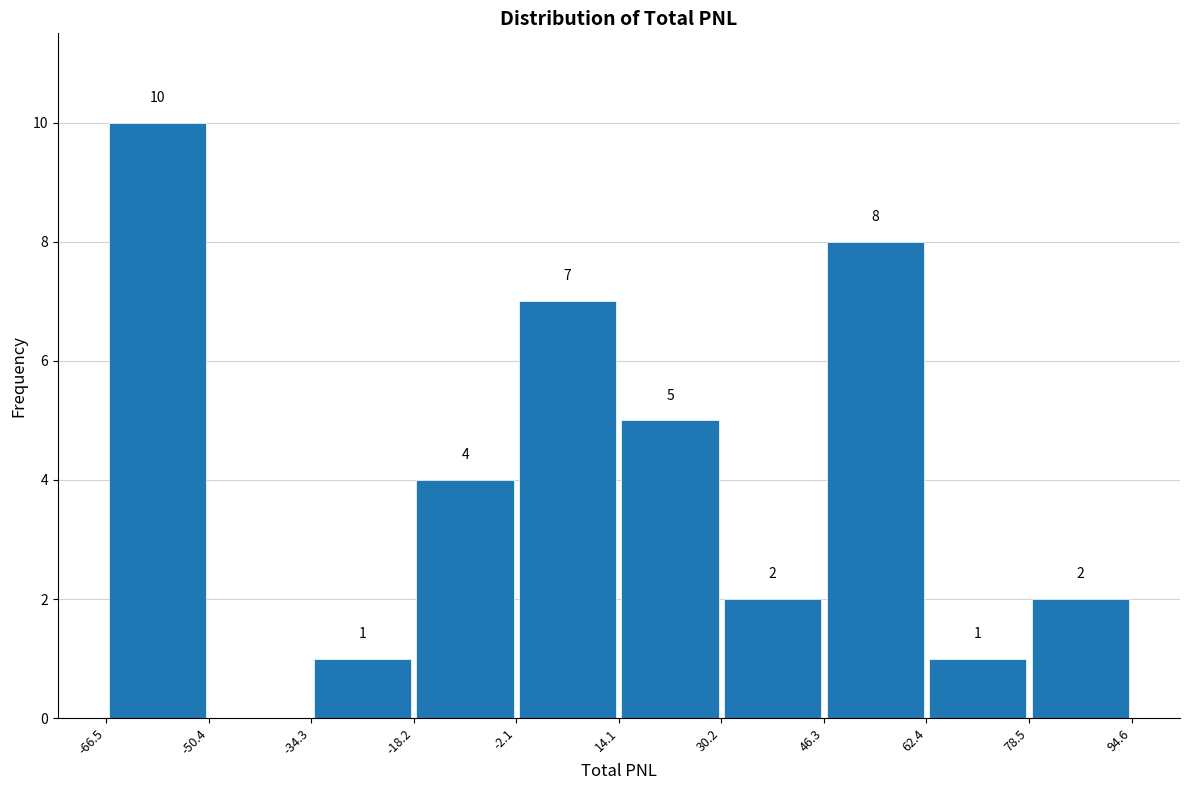

Which range on the x-axis has the tallest bar?

-66.5 to -50.4